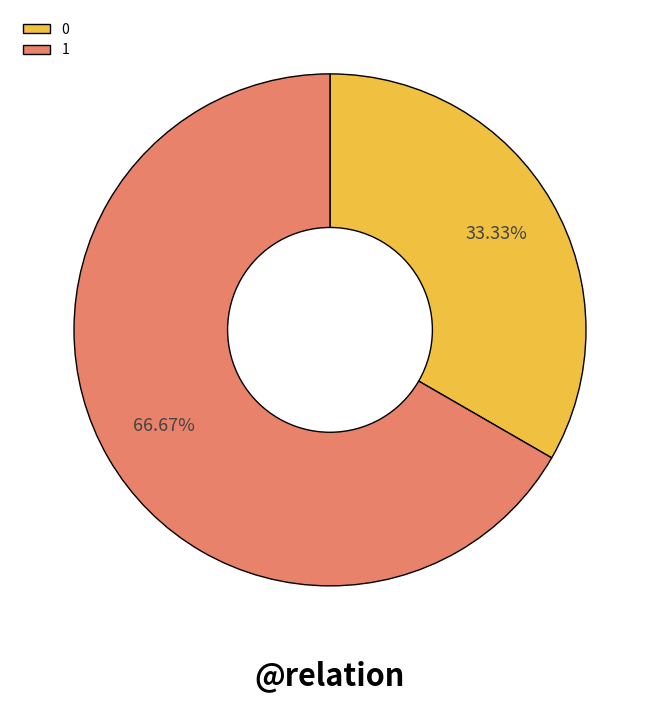

True or false: 1 accounts for 75% of the total.

False